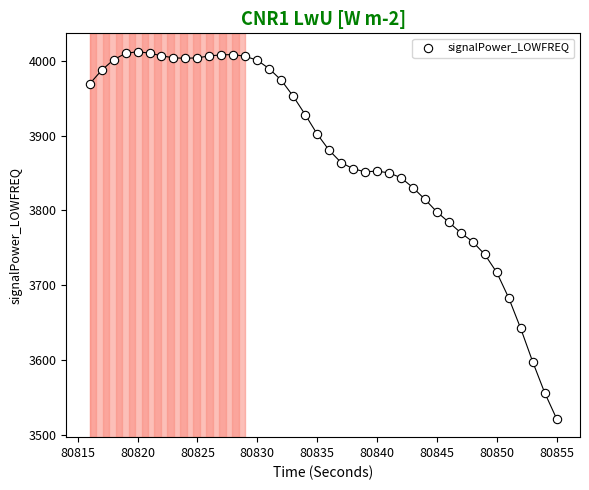

What is the range of Y values (max minus min)?

491.2